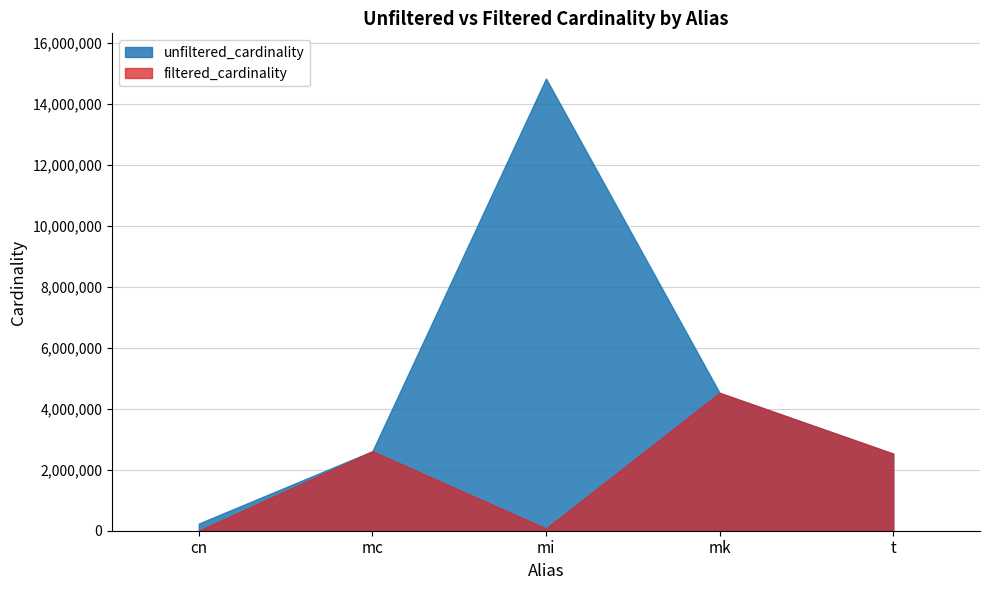

At mi, list the series in order from largest to smallest.

unfiltered_cardinality, filtered_cardinality